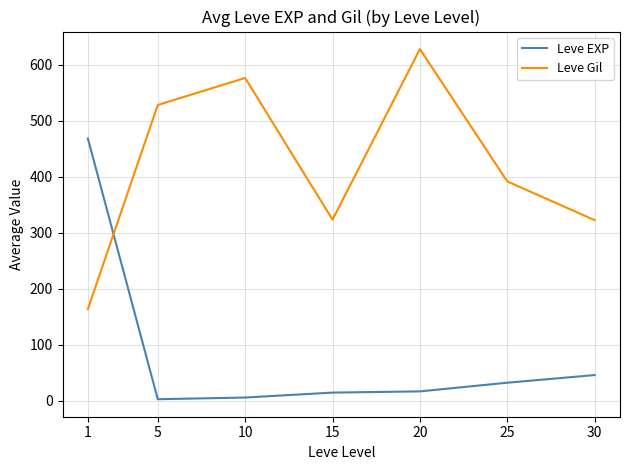

How many series are shown in this chart?

2